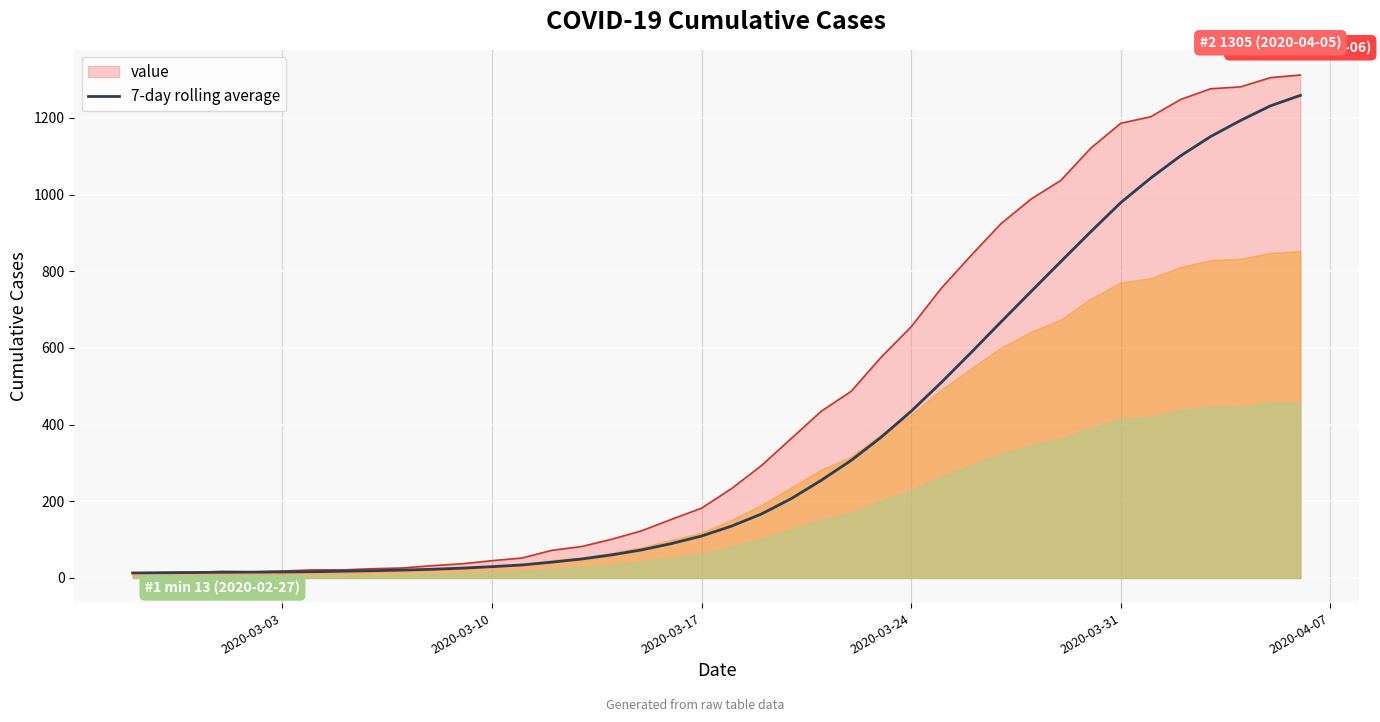

True or false: there are more than 0 points higher than both neighbors.

False